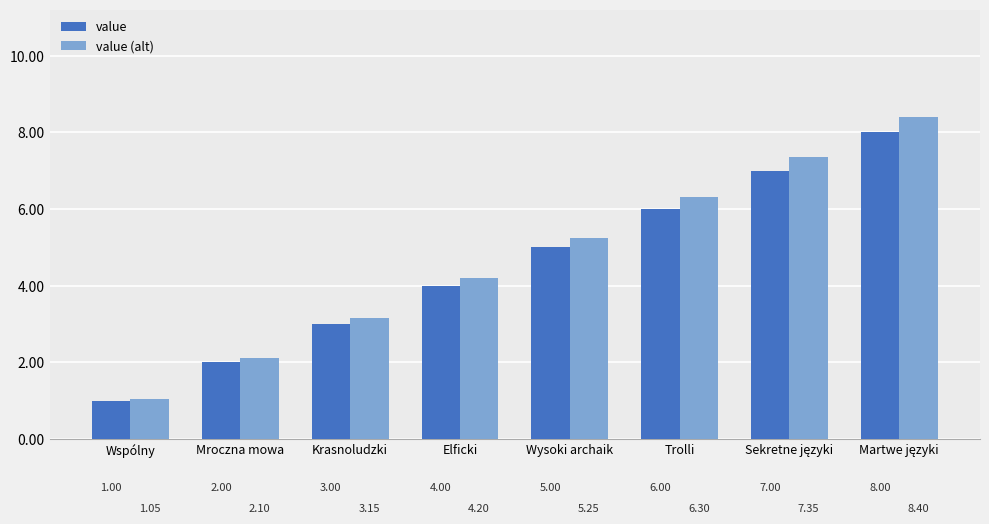

Is the value of value (alt) at Trolli greater than the value of value at Krasnoludzki?

Yes